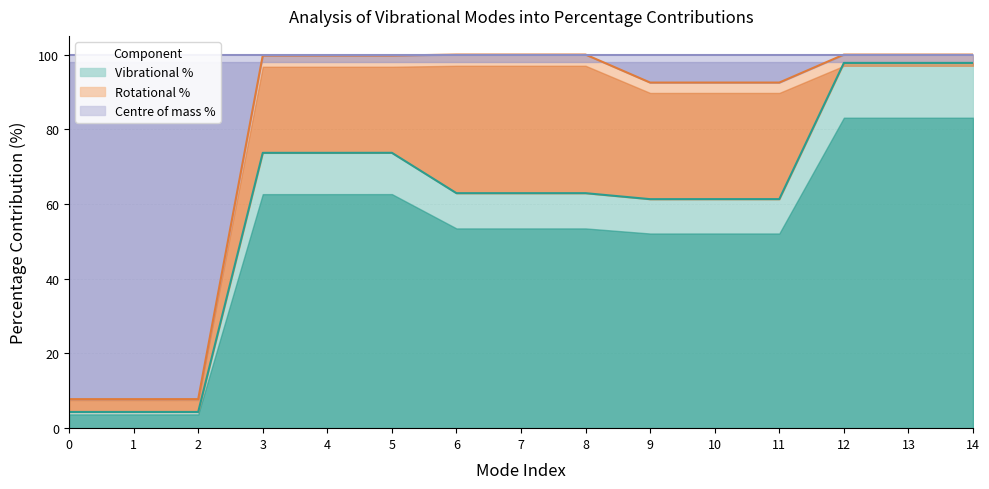

True or false: Vibrational % has a value of 97.8 at 14.

True